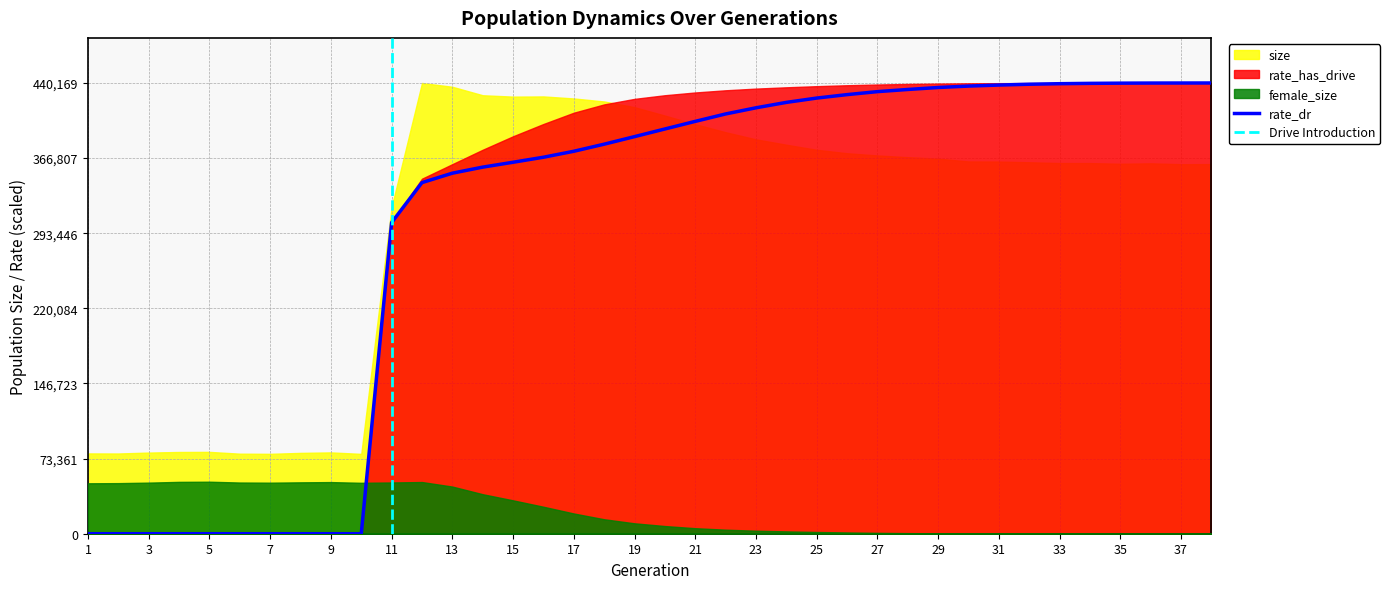

Which has a higher value, 35 or 37?

35